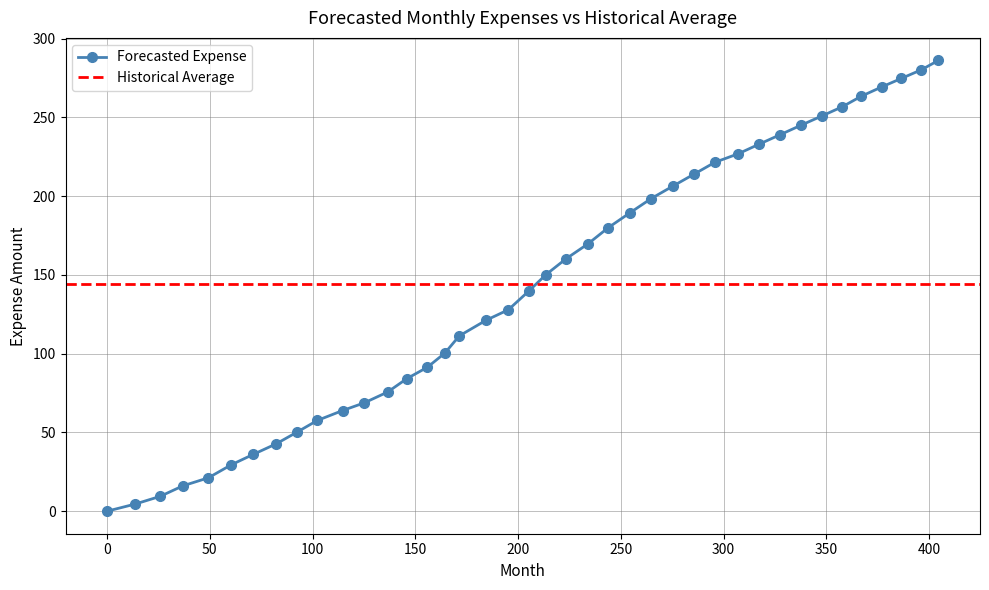

What is the label of the 15th point from the right?

264.8